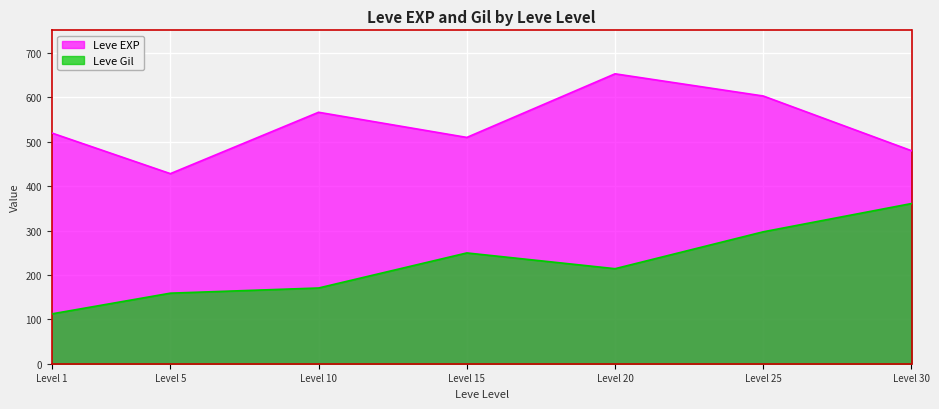

Where is Leve Gil nearest to the value 236?

Level 15